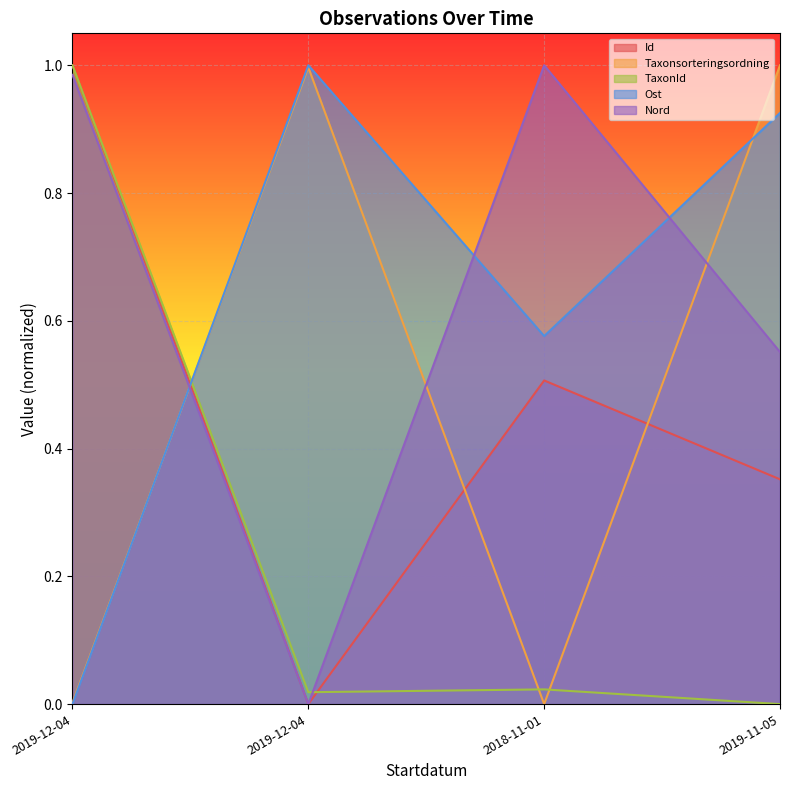

At which category is the sum across all series the highest?

2019-12-04